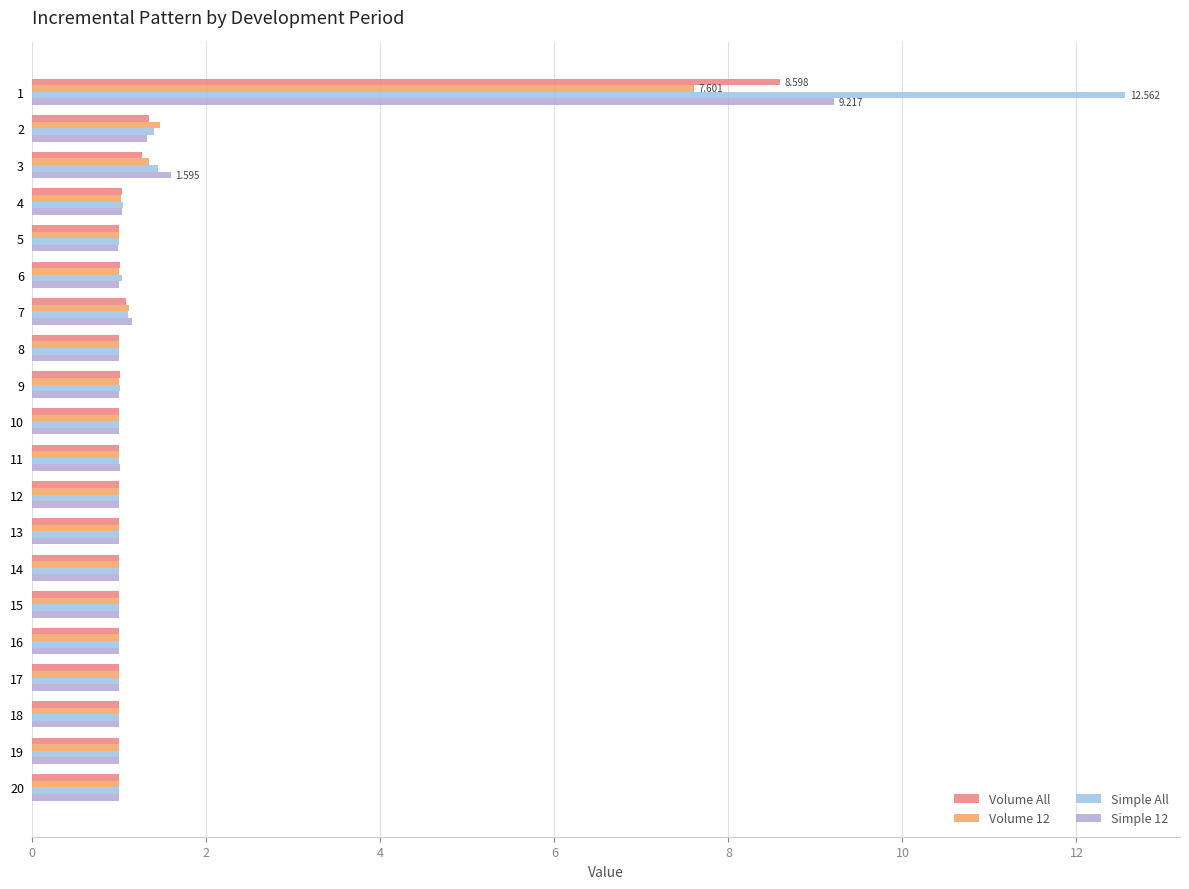

At which label is Volume 12 closest to 4?

2